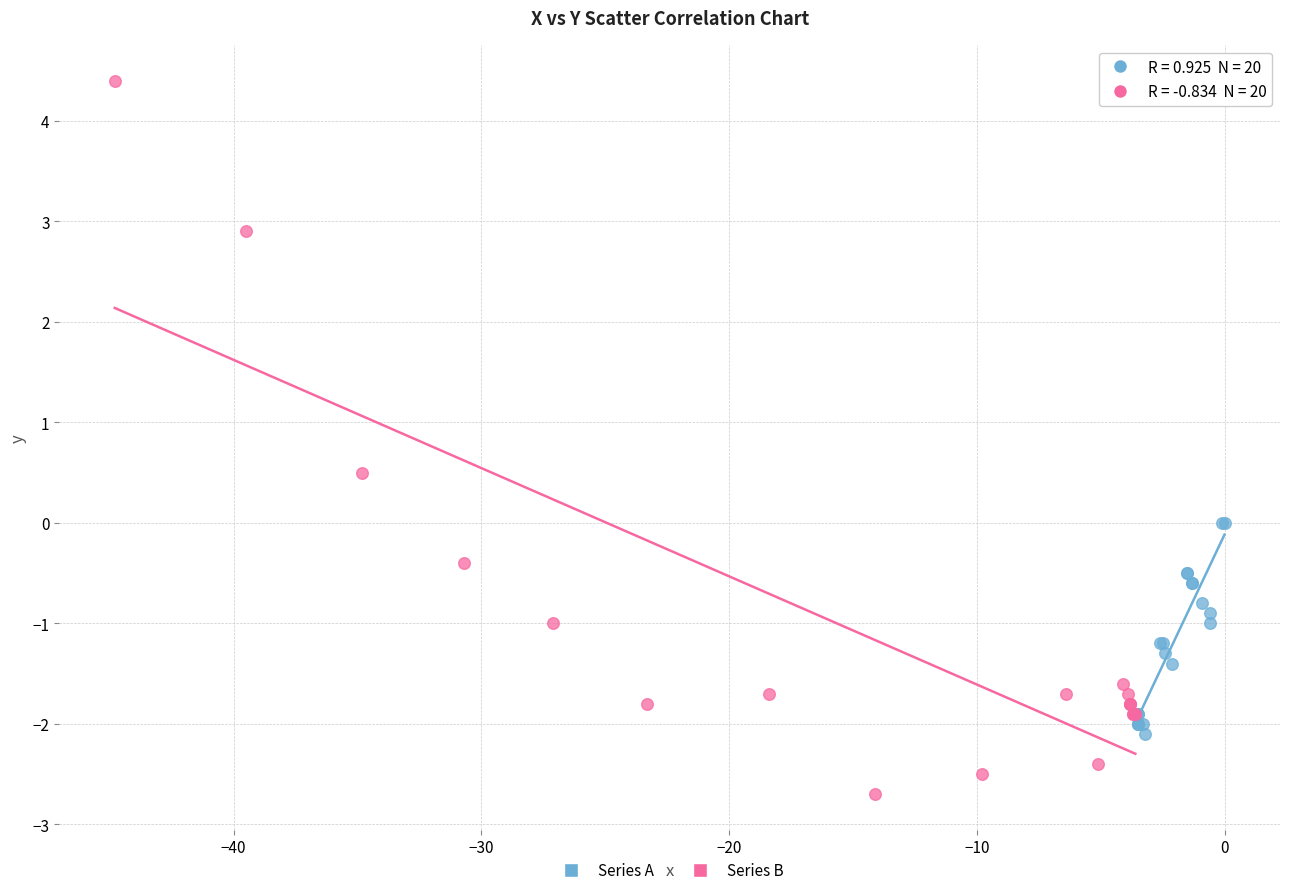

Which series reaches the minimum Y coordinate?

Series B